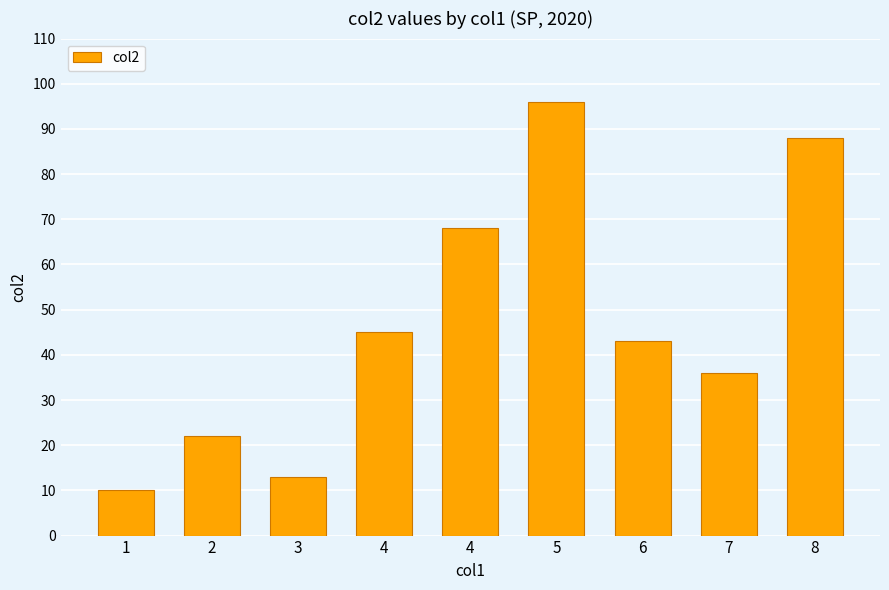

How many data points are less than 43?

4